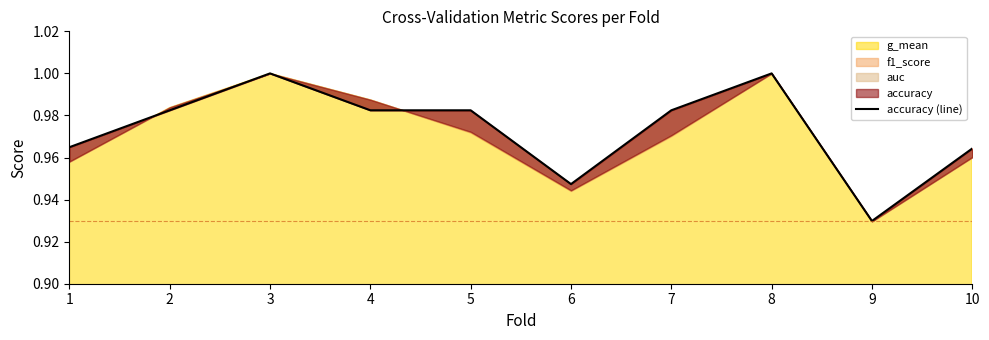

List the labels in order of value, largest first.

3, 8, 2, 4, 5, 7, 1, 10, 6, 9